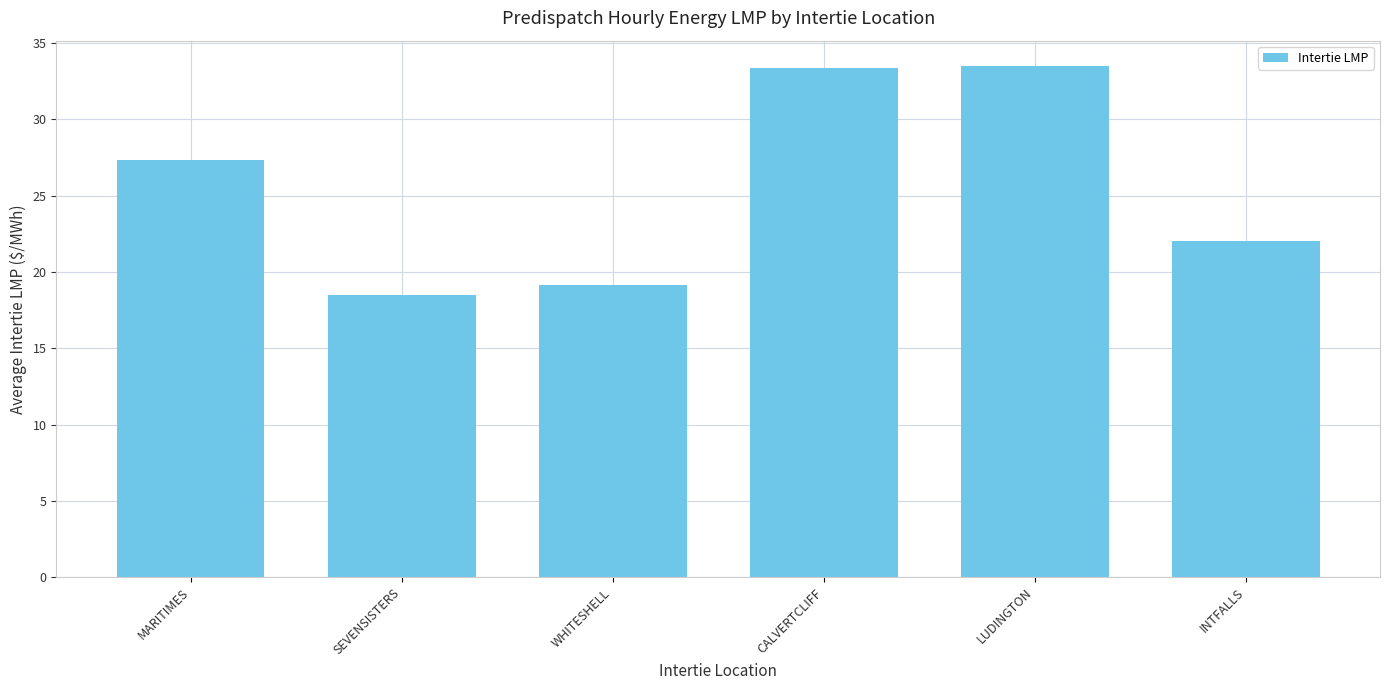

Reading left to right, list all the values displayed in this chart.

MARITIMES=27.3	SEVENSISTERS=18.5	WHITESHELL=19.1	CALVERTCLIFF=33.3	LUDINGTON=33.5	INTFALLS=22.0